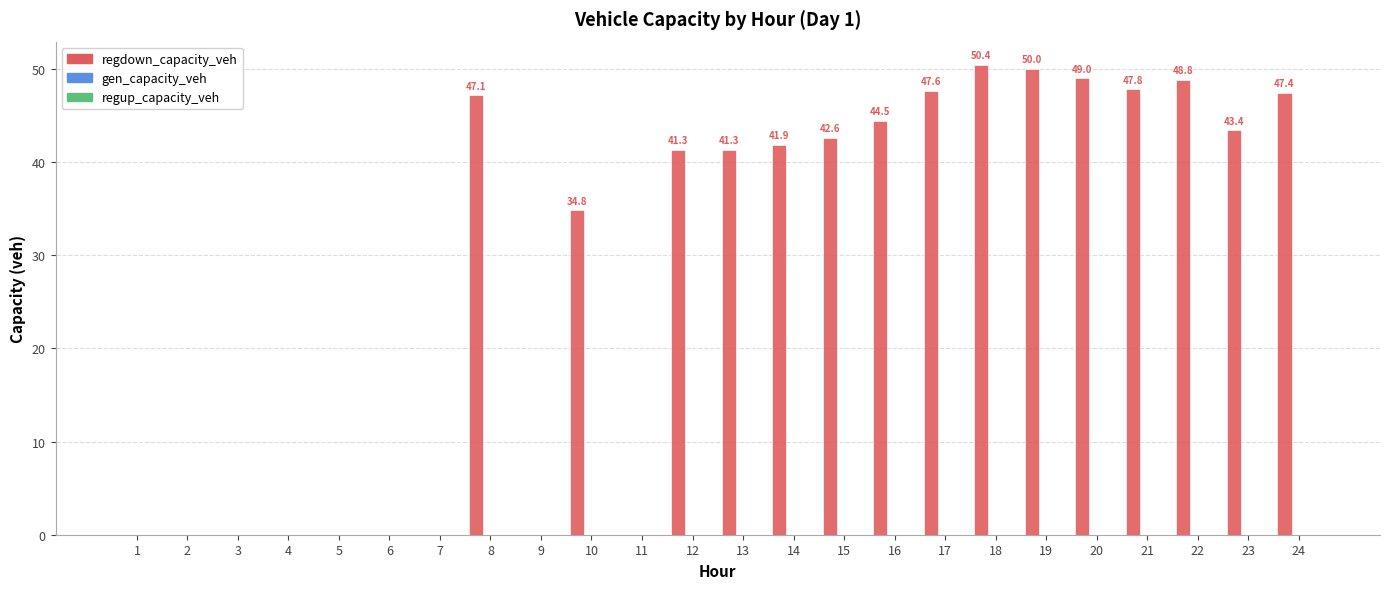

What is the maximum value shown in the chart?

50.4